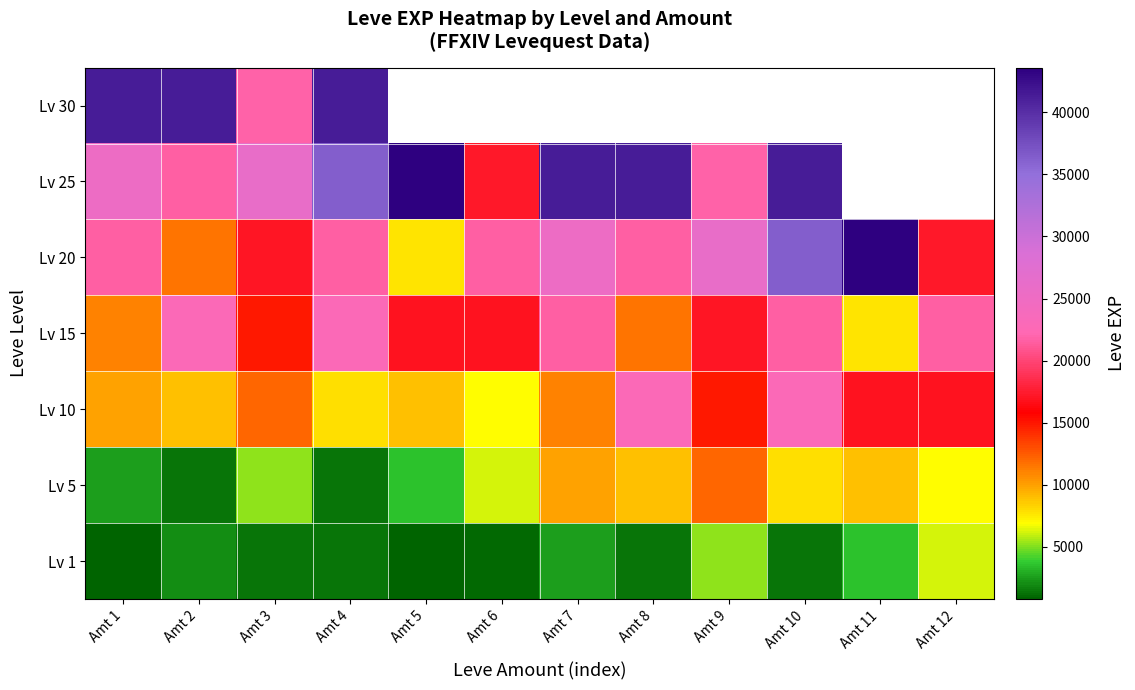

What is the difference between the highest and lowest values at Amt 1?

40610.0